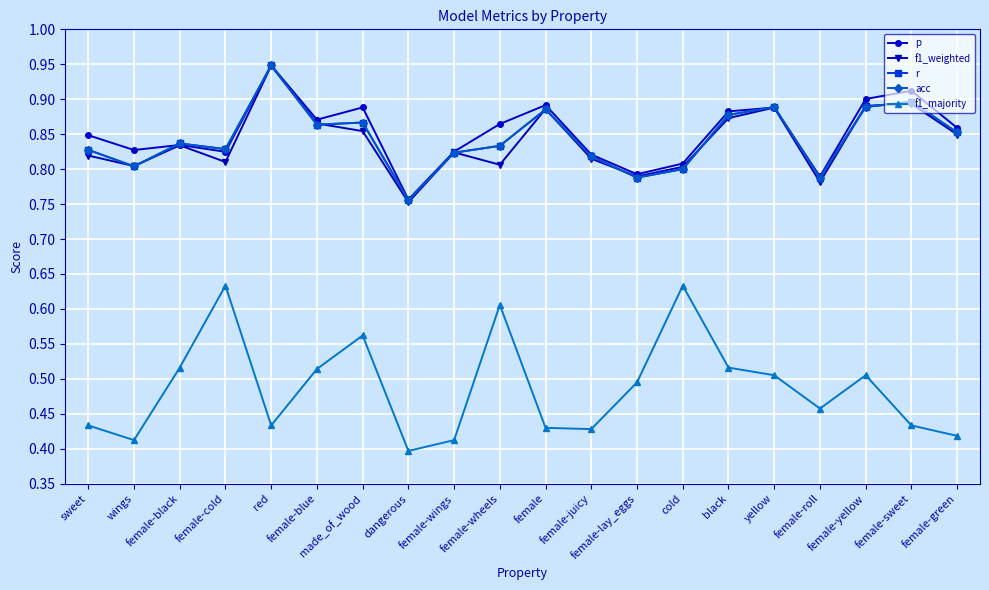

Is it true that p equals 0.5 at female-juicy?

False